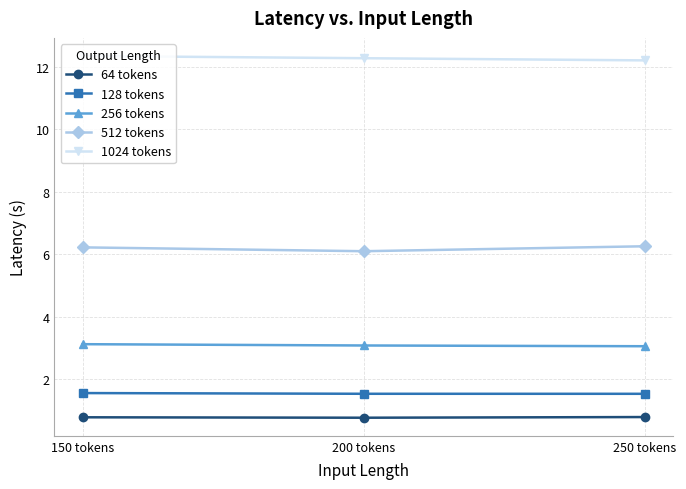

What is the minimum value shown in the chart?

0.8